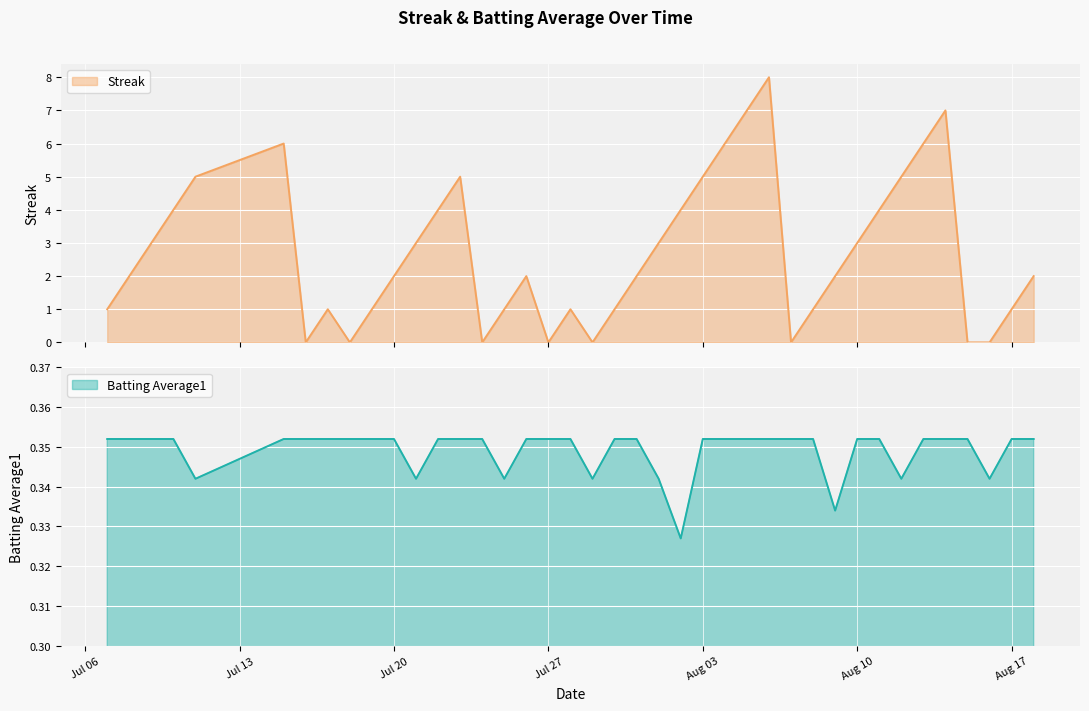

Is it true that Batting Average1 equals 0.1 at Jul 27?

False